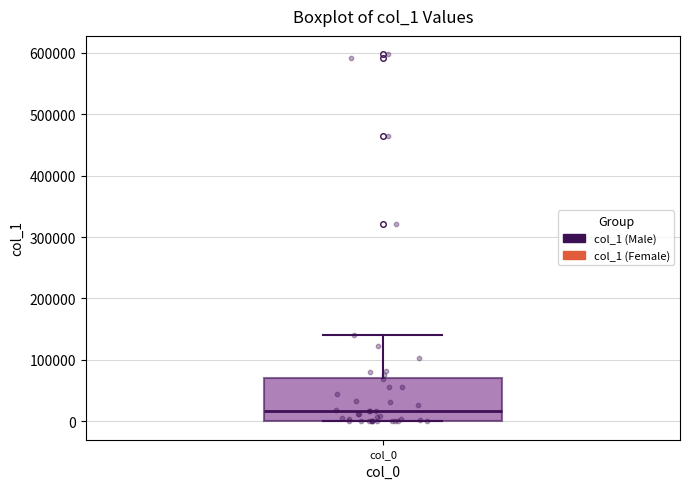

Where does the upper whisker of the box for col_0 end on the y-axis? The values are not printed on the chart, so give them approximately, as read against the axis.

140000